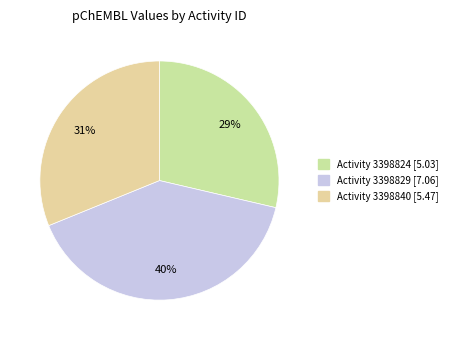

Count the number of slices in the pie.

3